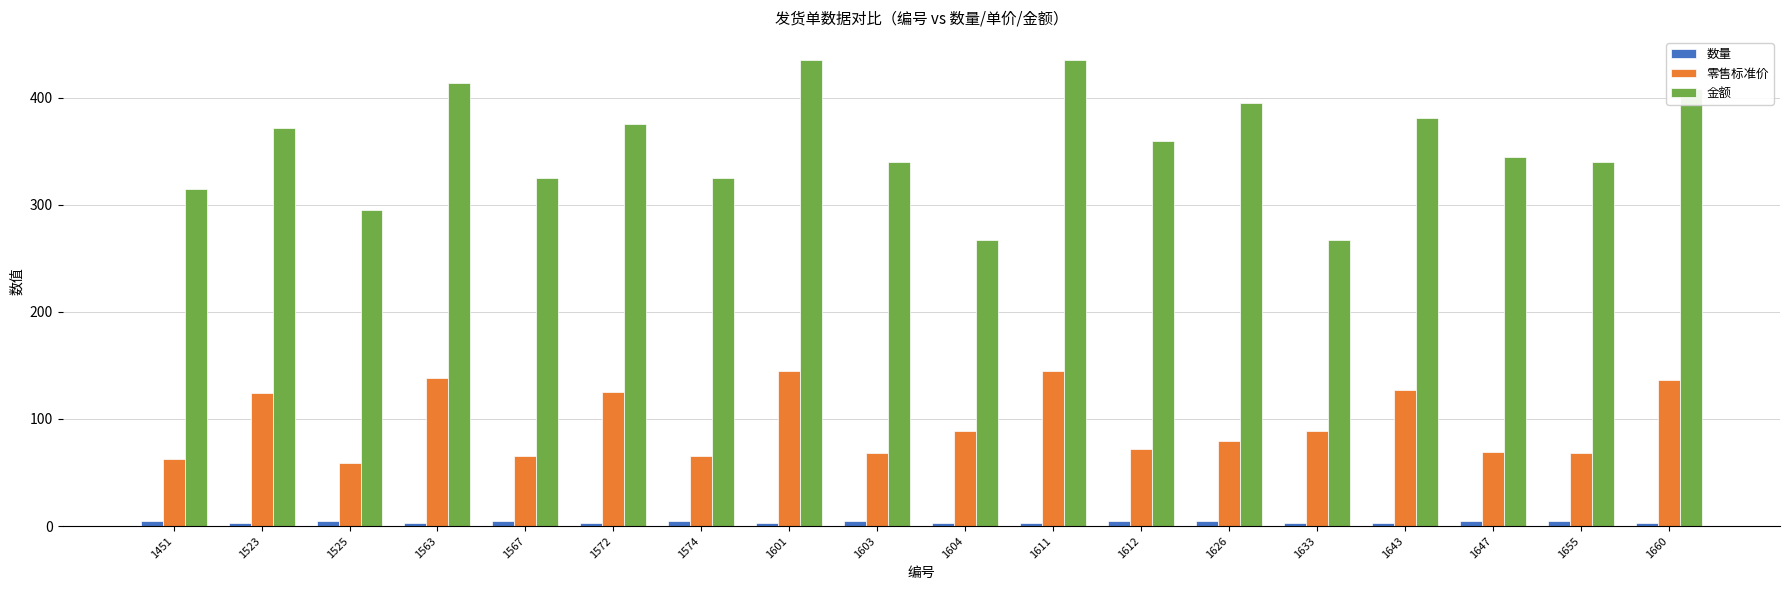

What is the difference between the 金额 values at 1601 and 1604?

168